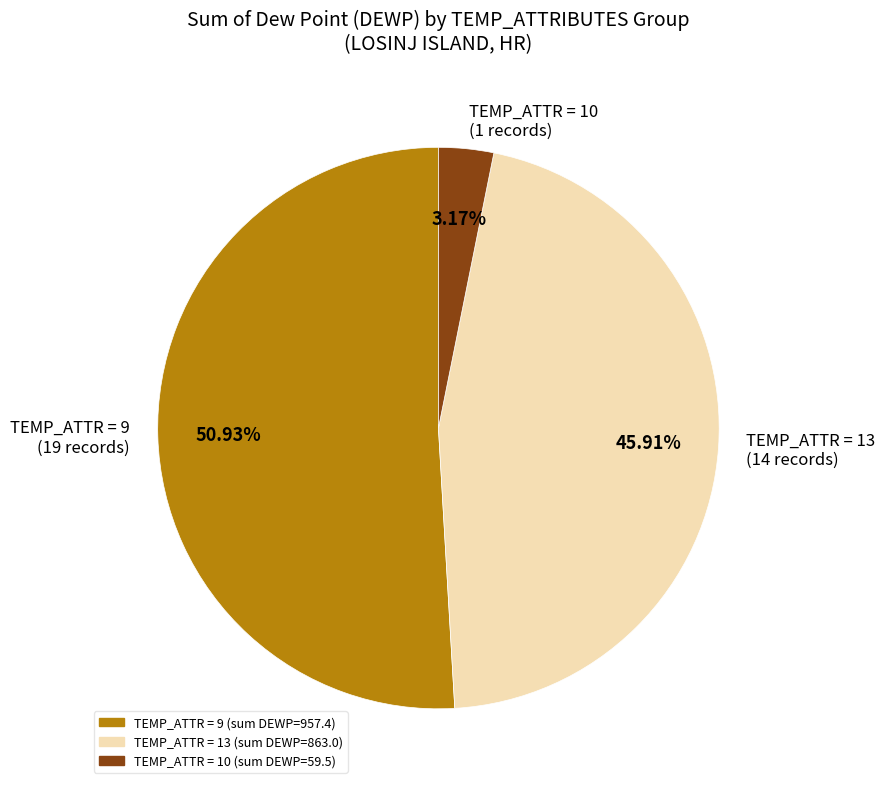

Between TEMP_ATTR = 13 (14 records) and TEMP_ATTR = 10 (1 records), which is larger?

TEMP_ATTR = 13 (14 records)